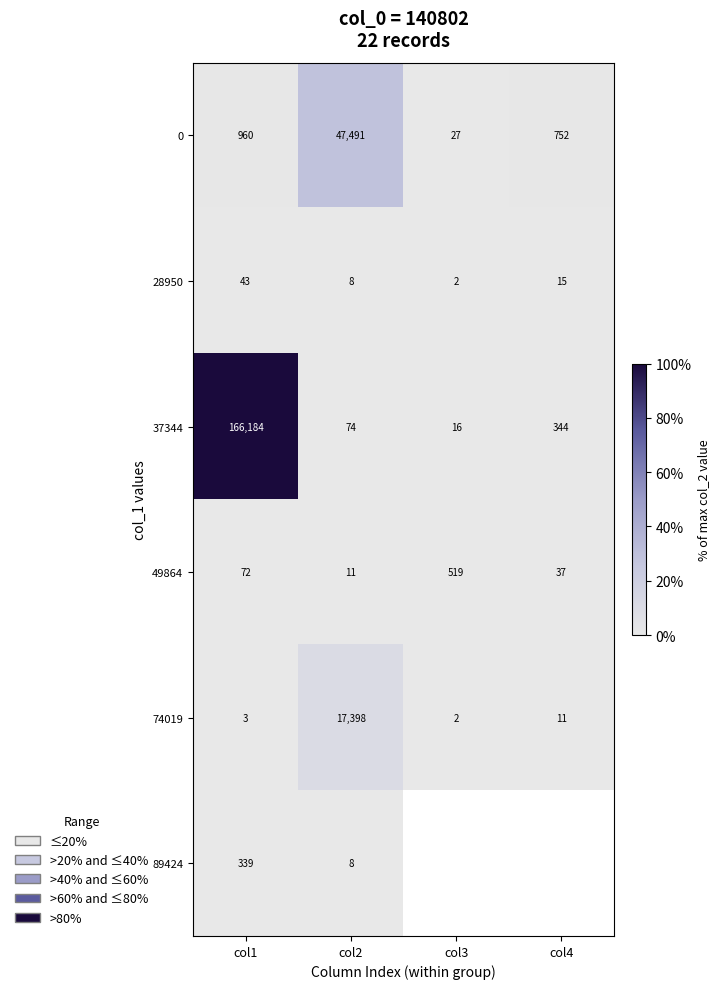

How many data points in 28950 are less than 15?

2